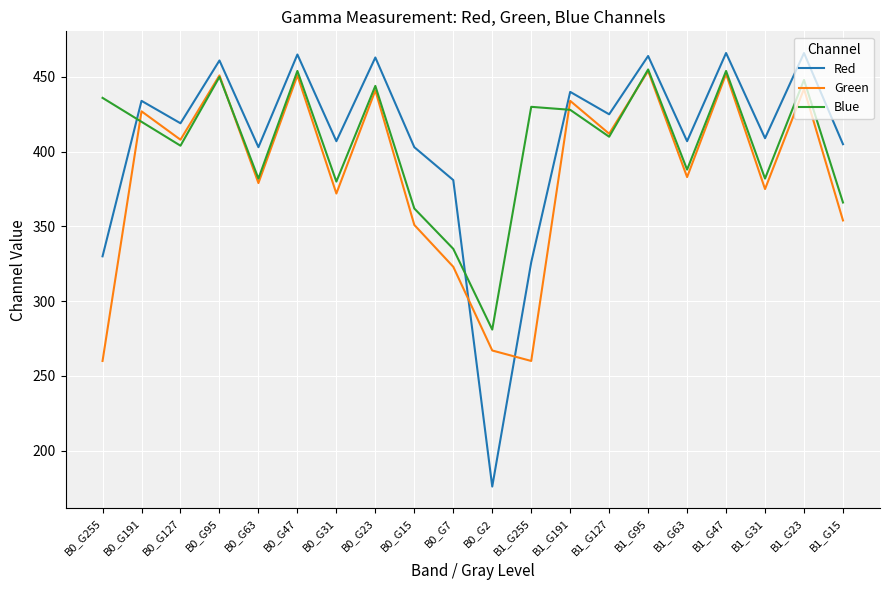

Which series has the widest spread of values?

Red